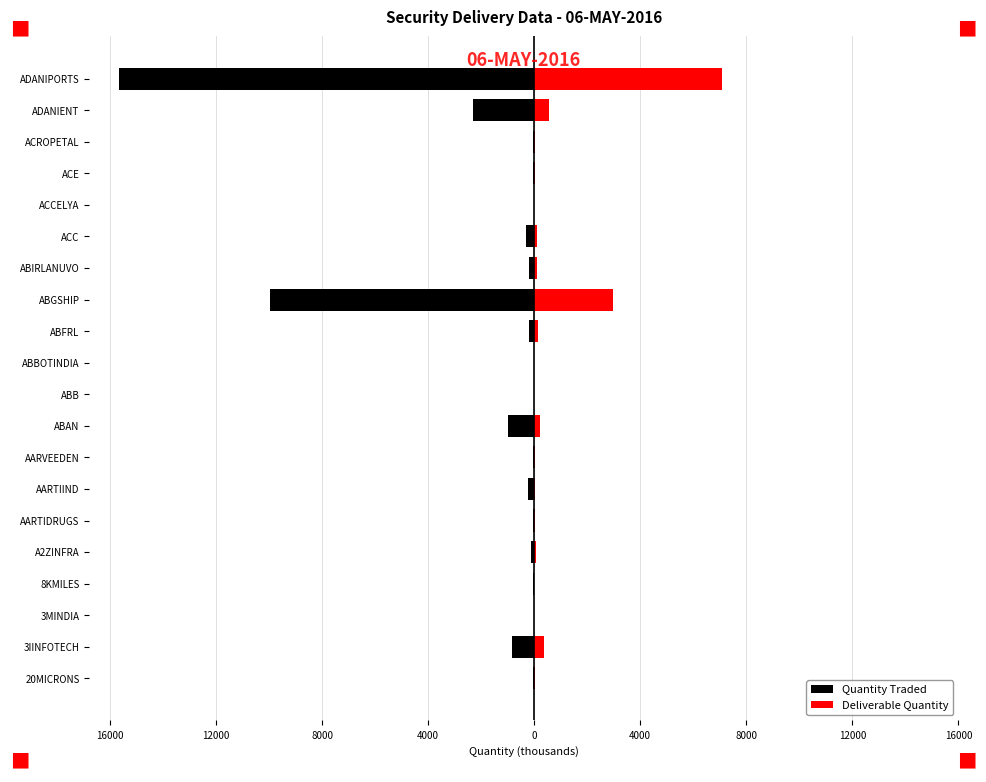

How many groups of bars are there?

20